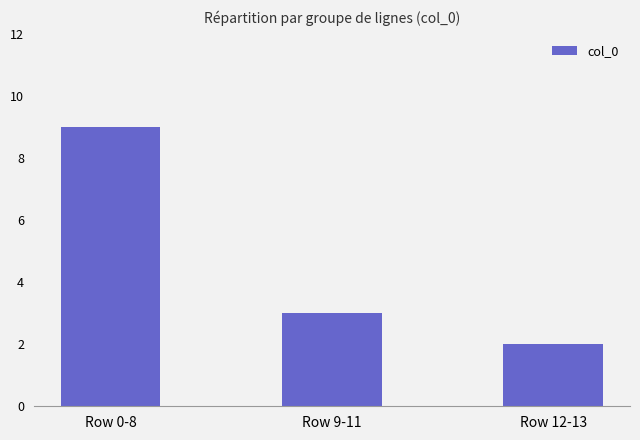

Reading left to right, extract all data points from this chart.

Row 0-8=9	Row 9-11=3	Row 12-13=2